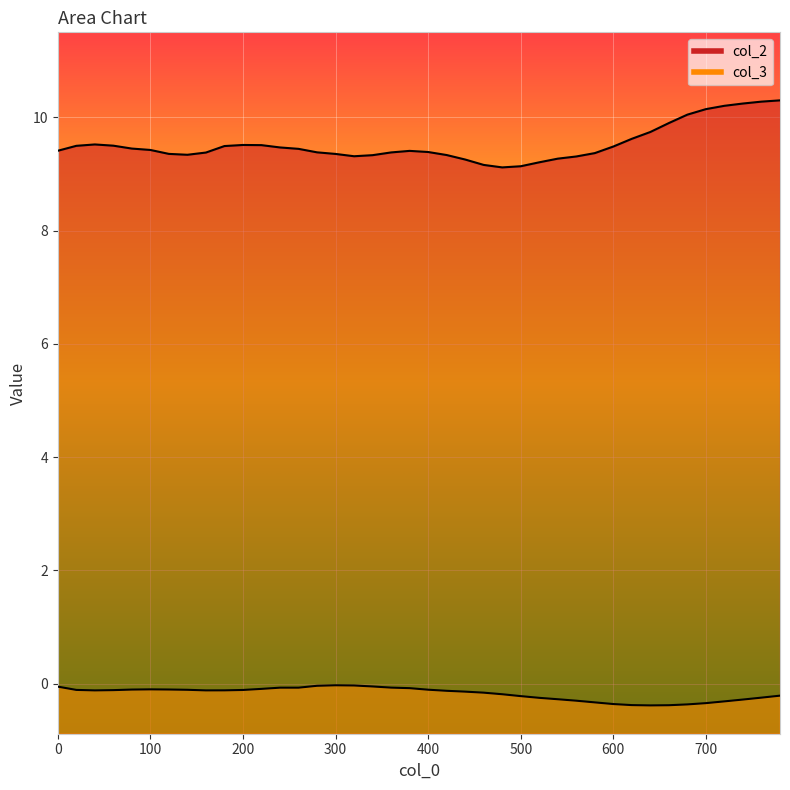

Which has a higher value, 620 or 260?

620